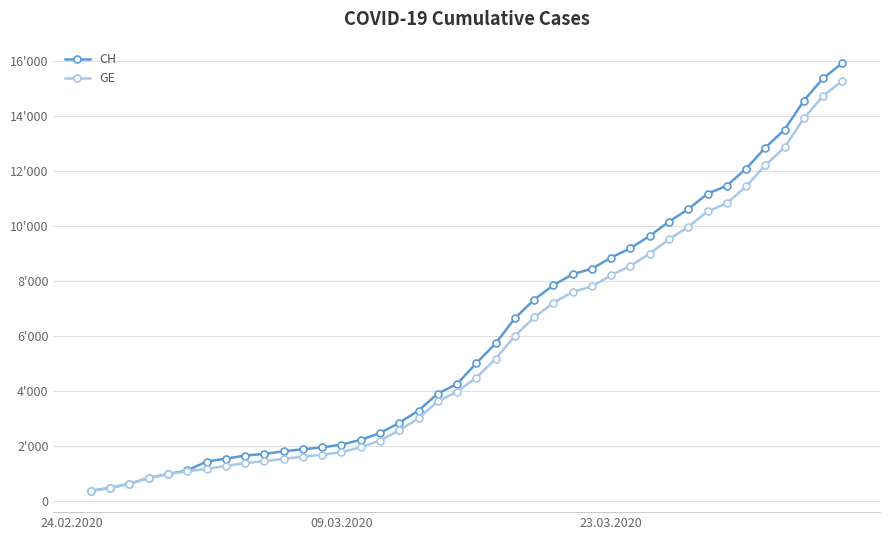

Does the chart have visible grid lines?

Yes